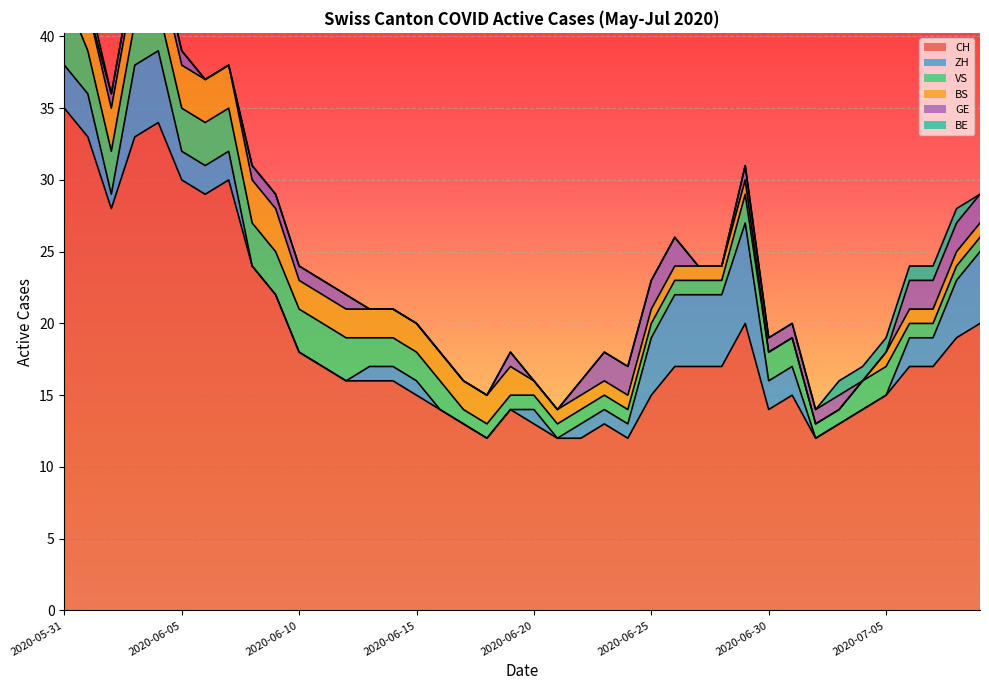

Between which two adjacent categories do GE and BE first intersect?

2020-06-01 and 2020-06-02